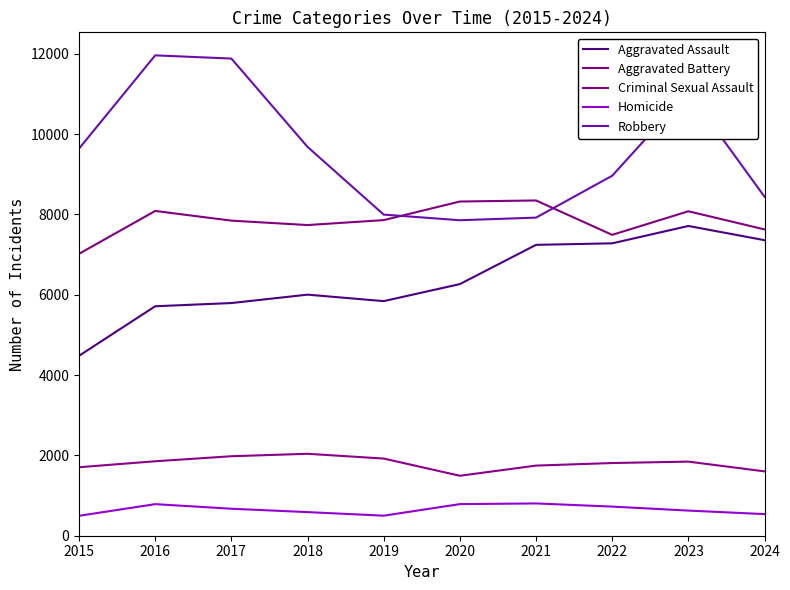

What is the value of the Homicide point at the 4th from the left?

588